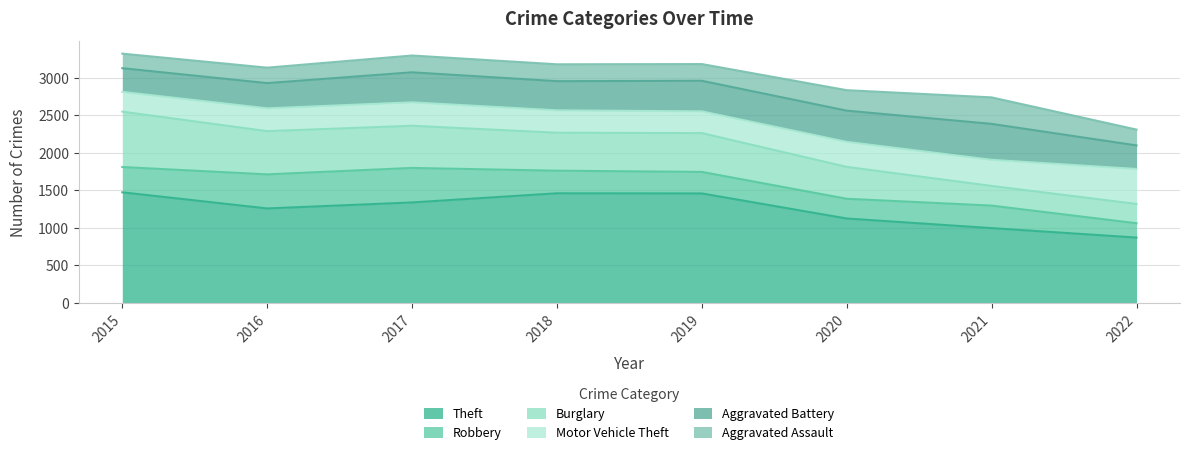

List the labels in order of Theft value, largest first.

2015, 2018, 2019, 2017, 2016, 2020, 2021, 2022